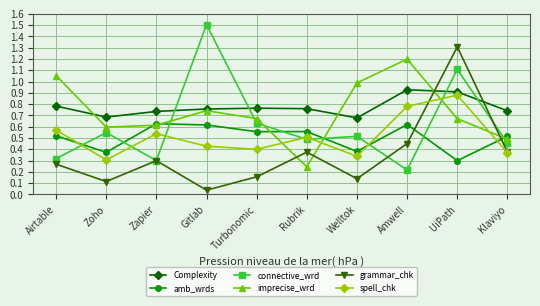

What is the spread (max minus min) of values at Amwell?

1.0